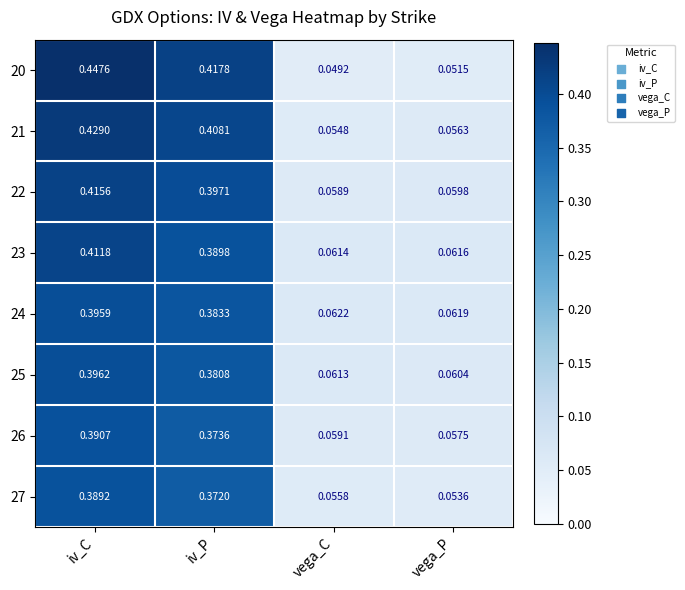

At which category is the sum across all series the highest?

iv_C